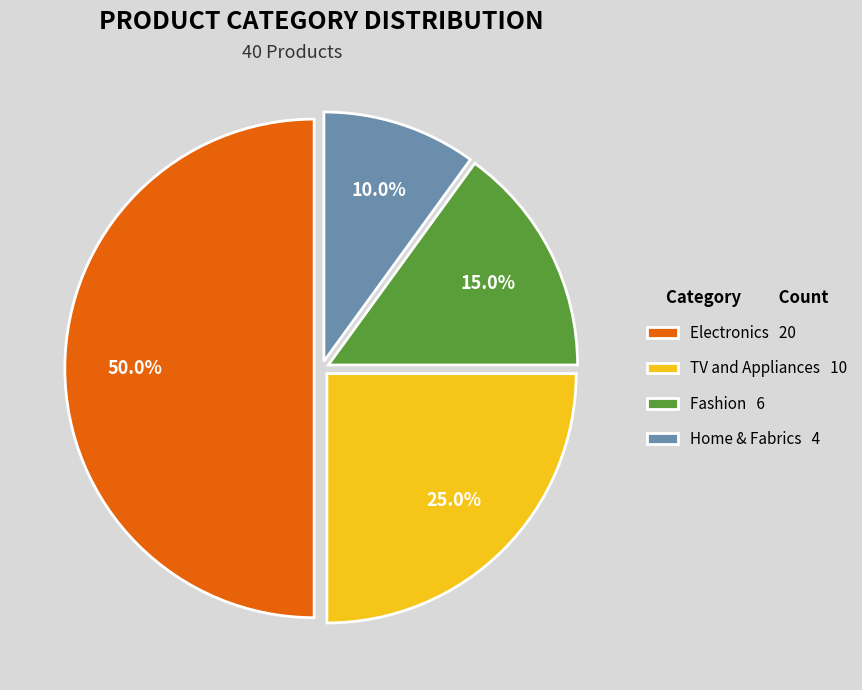

Count the number of slices in the pie.

4